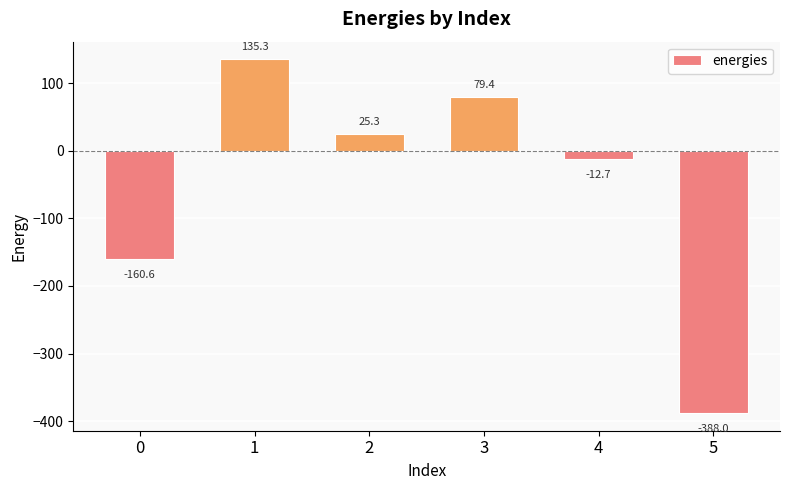

How many data points does each series have?

6